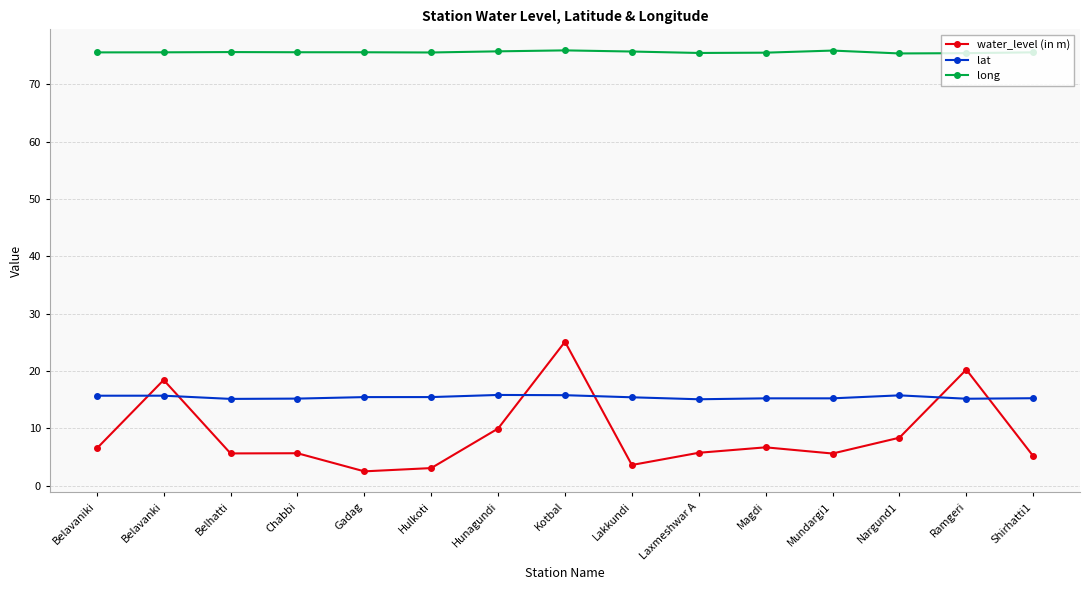

Which series has the widest spread of values?

water_level (in m)